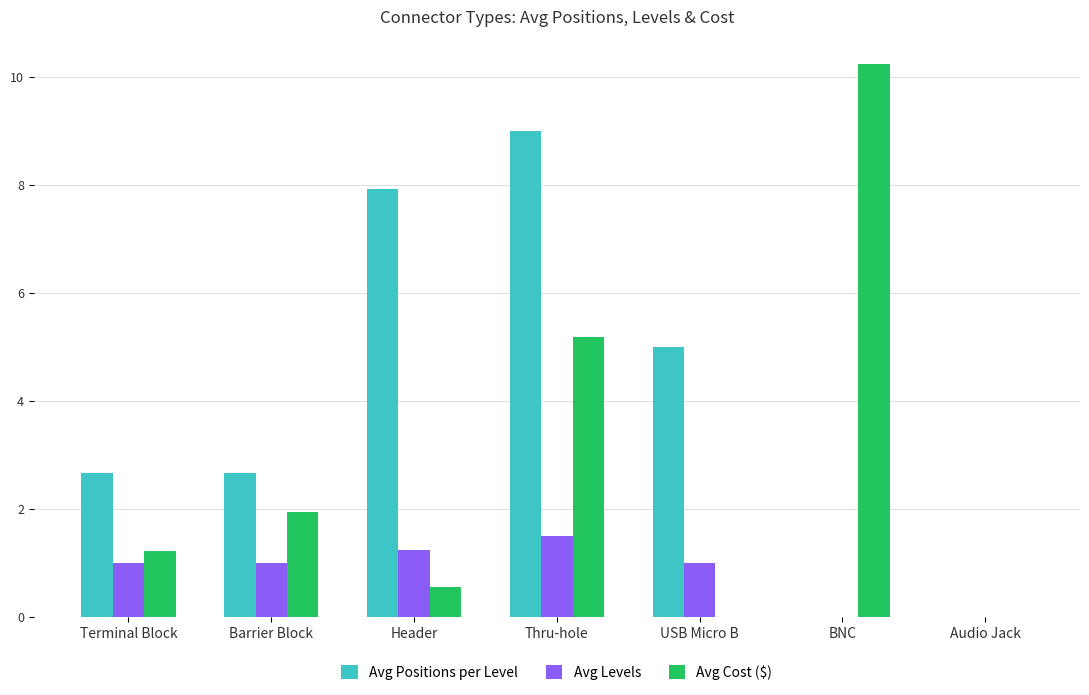

What is the sum of all Avg Cost ($) values?

19.1